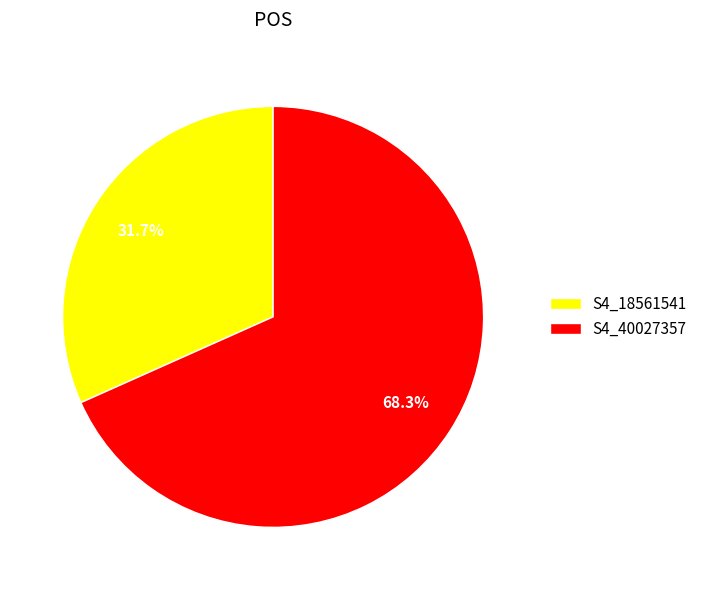

What percentage is NOT represented by S4_18561541?

68.3%